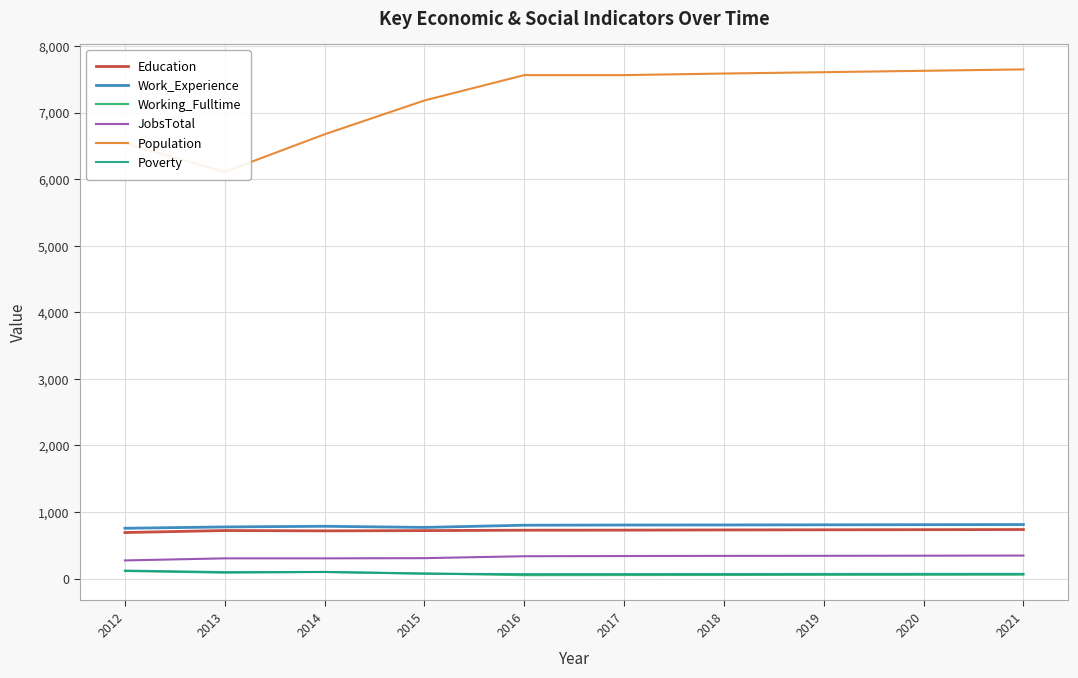

What is the greatest value displayed?

7651